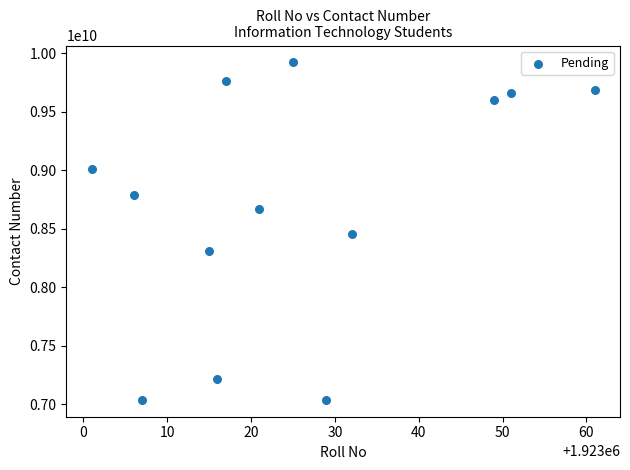

What is the range of Y values (max minus min)?

2885036354